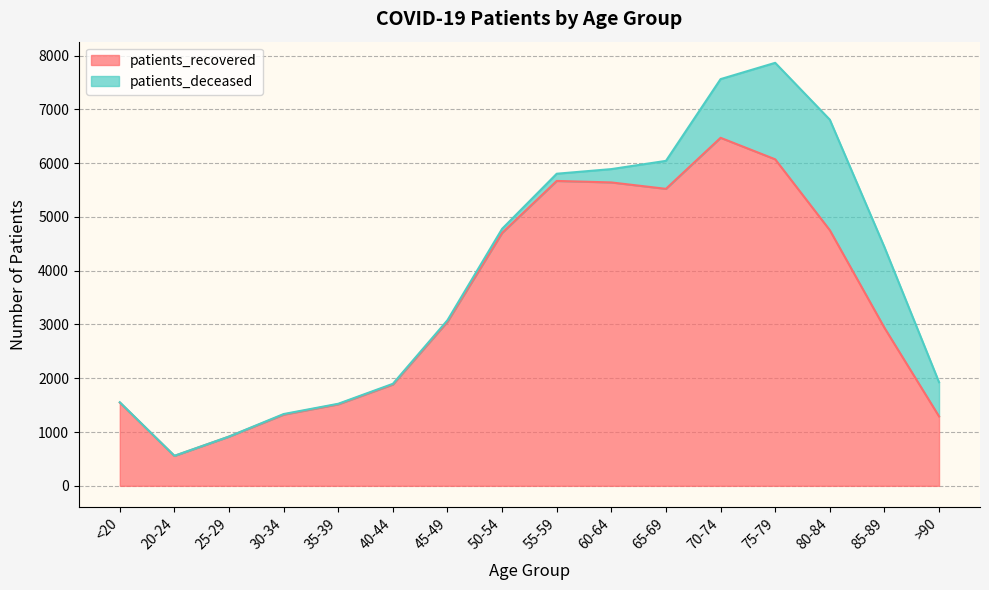

What is the label of the 4th point from the right?

75-79